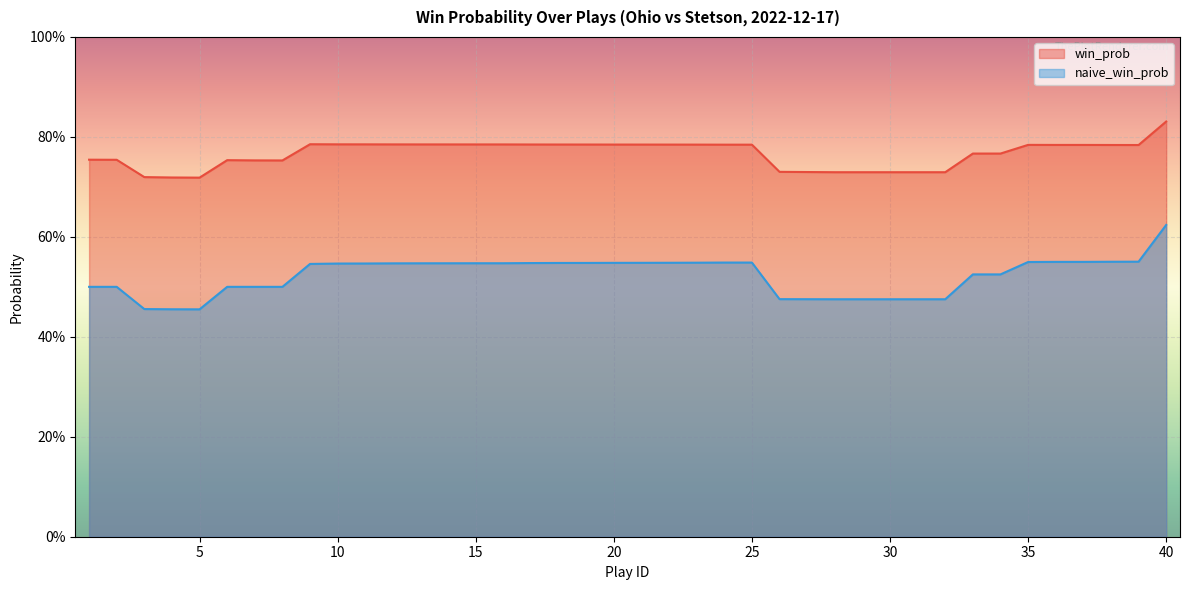

Which category has the highest value across all series?

40